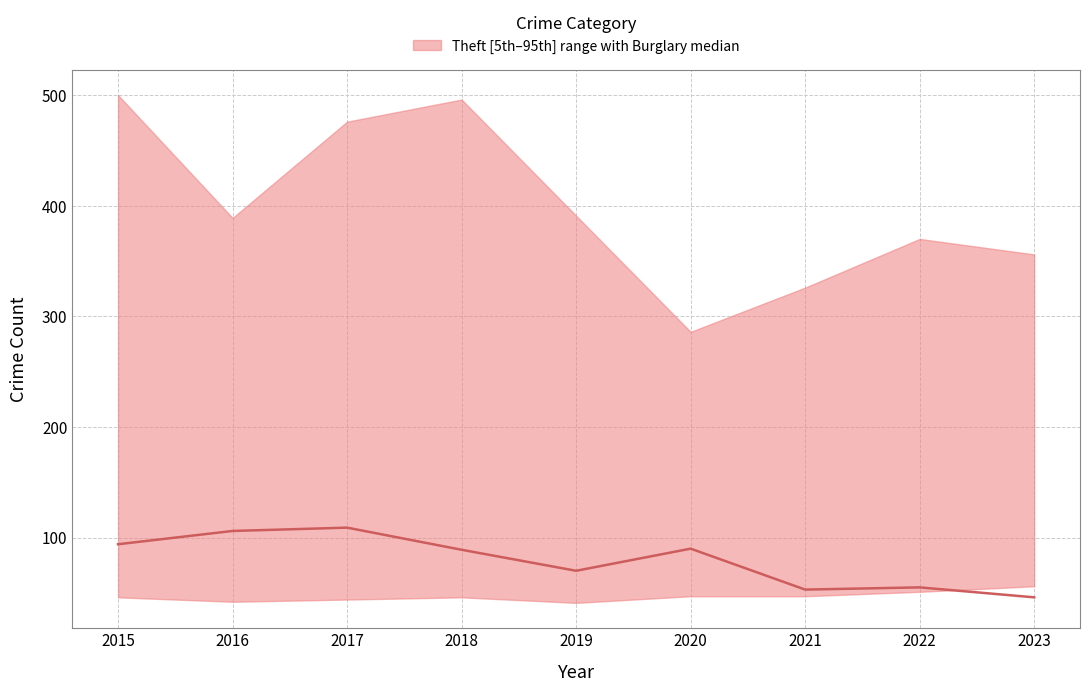

Reading left to right, what are all the values shown in this chart?

94	106	109	89	70	90	53	55	46